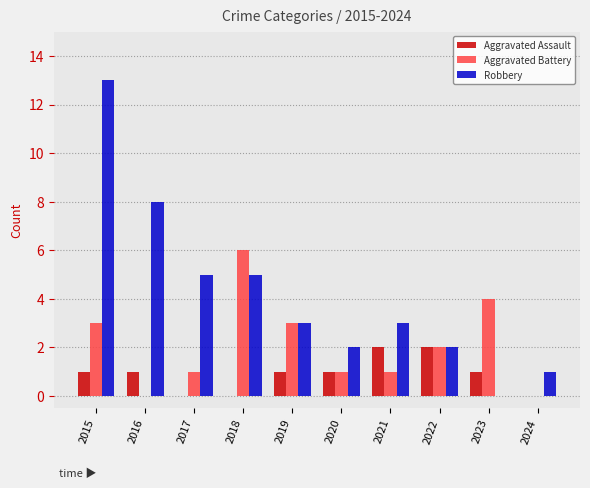

What is the sum of the Robbery values at 2016 and 2022?

10